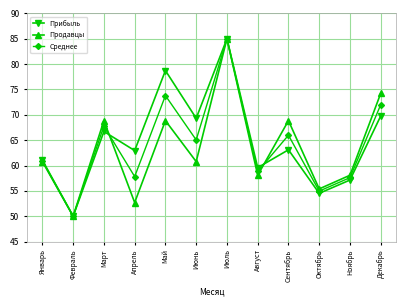

What is the approximate value of Прибыль at Сентябрь?

63.1